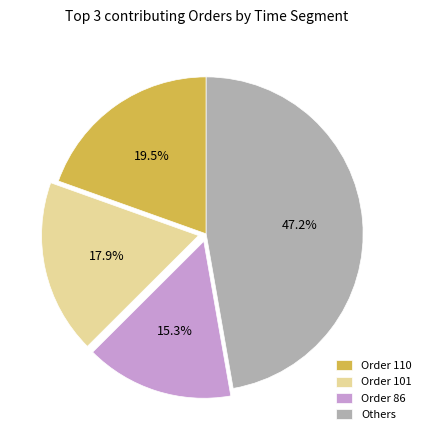

What portion of the pie excludes Order 110?

80.5%